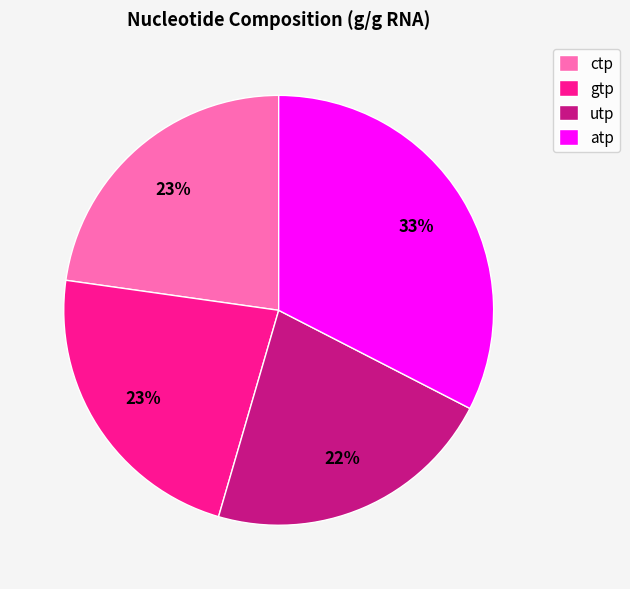

The utp slice represents 22% of the pie. True or false?

True